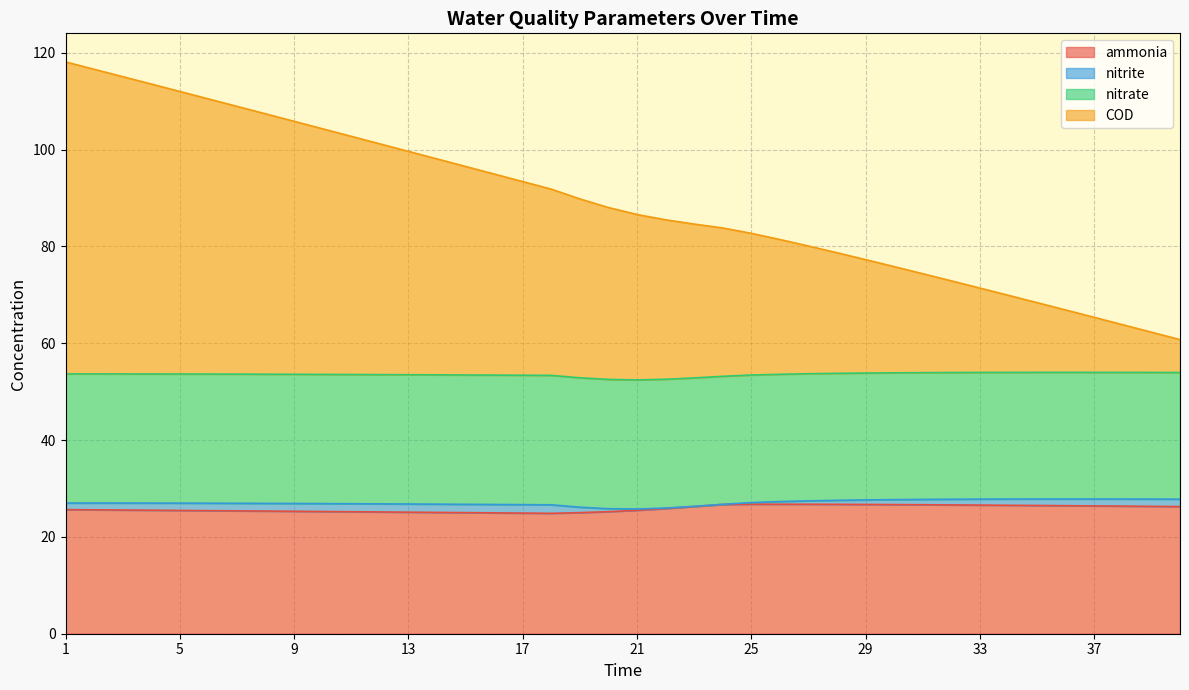

What is the lowest value of the ammonia series?

24.9